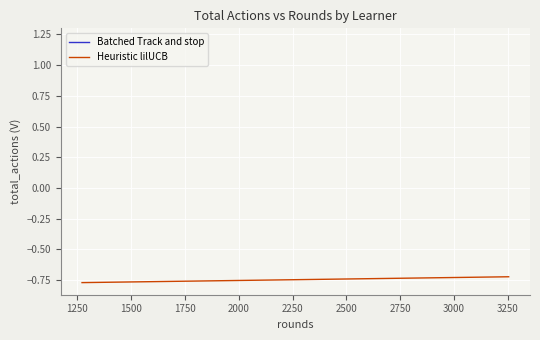

Reading left to right, what are all the values shown in this chart?

Batched Track and stop: 1.2	1.2	1.2	1.2	1.2	1.2	1.2	1.2	1.2	1.2
Heuristic lilUCB: -0.8	-0.8	-0.8	-0.7	-0.7	-0.7	-0.7	-0.7	-0.7	-0.7